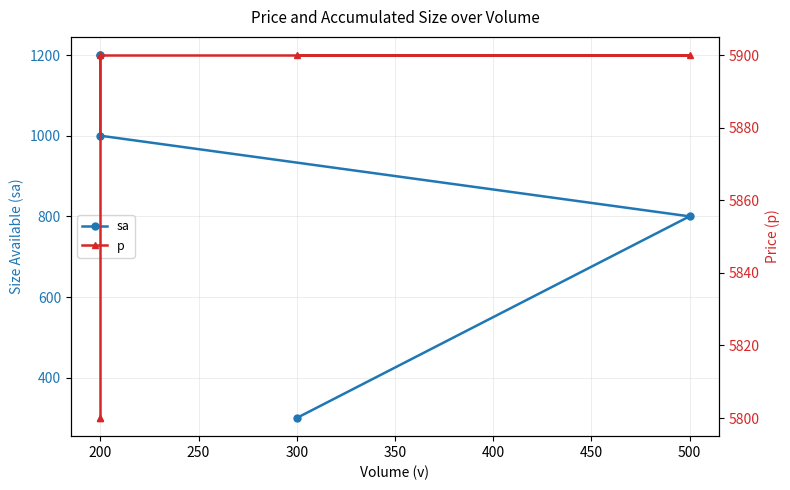

What is the approximate value of p at 300?

5900